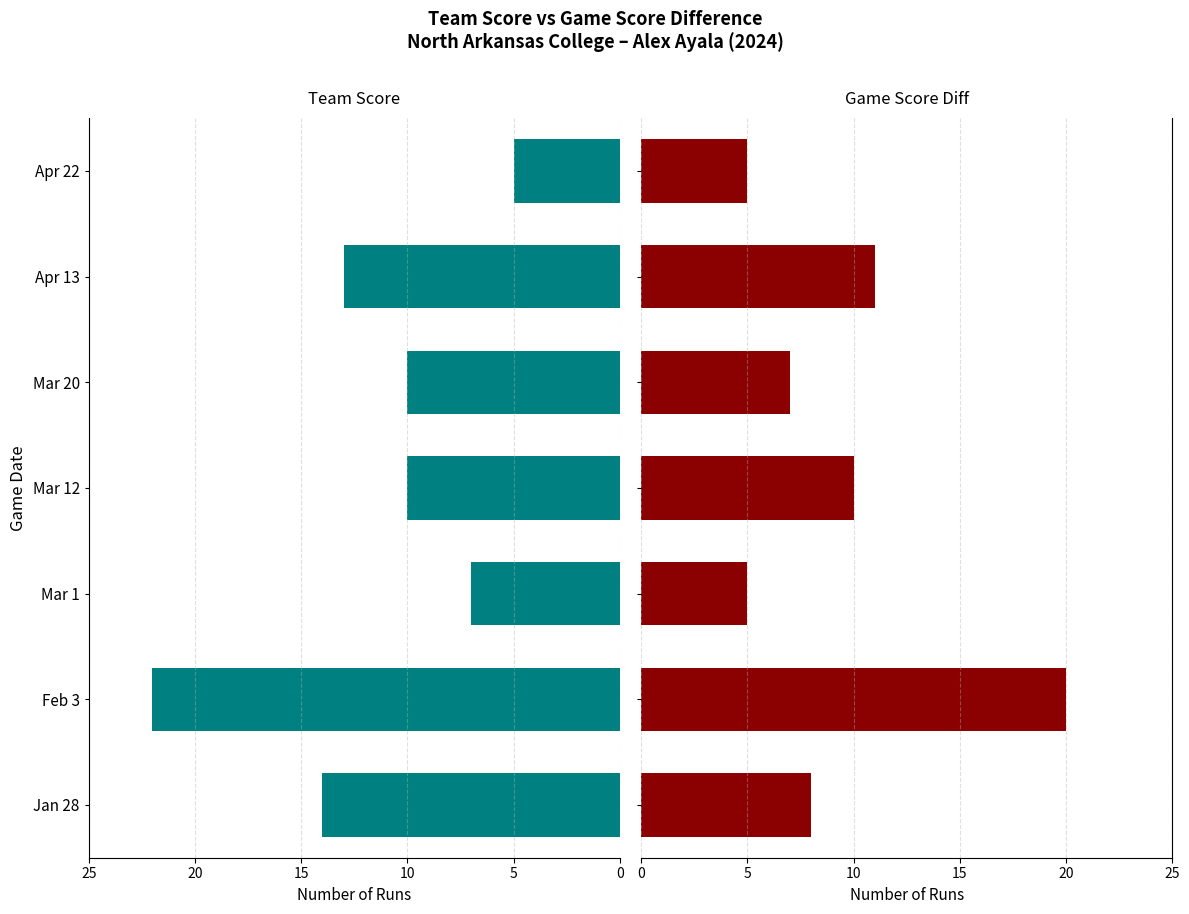

Between Feb 3 and Mar 1, which series saw the biggest shift?

team_score